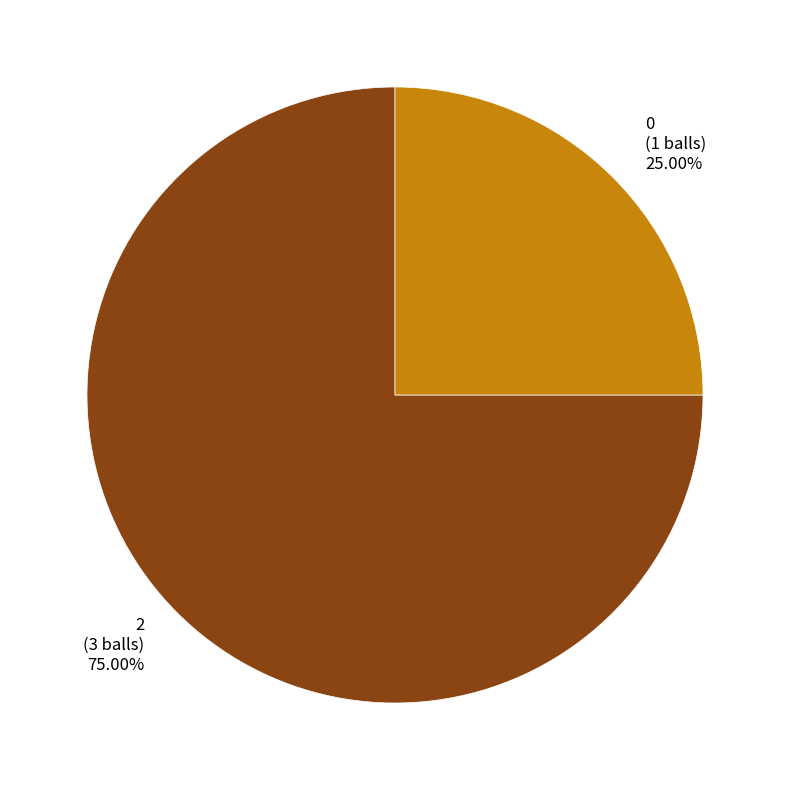

Which has a higher value, 2 or 0?

2